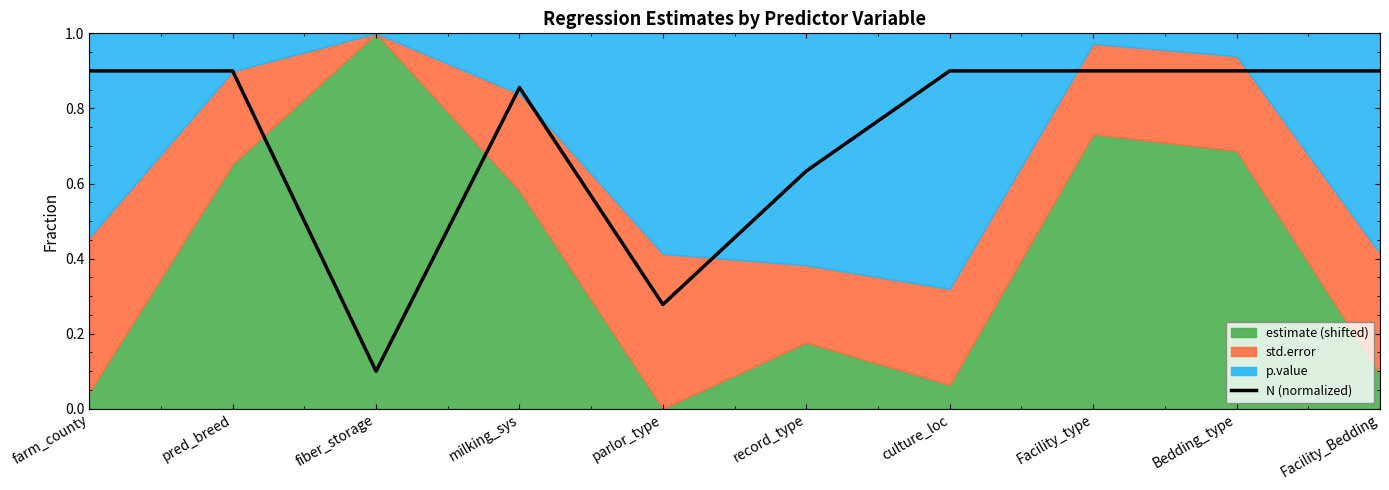

How many categories are shown in the chart?

10